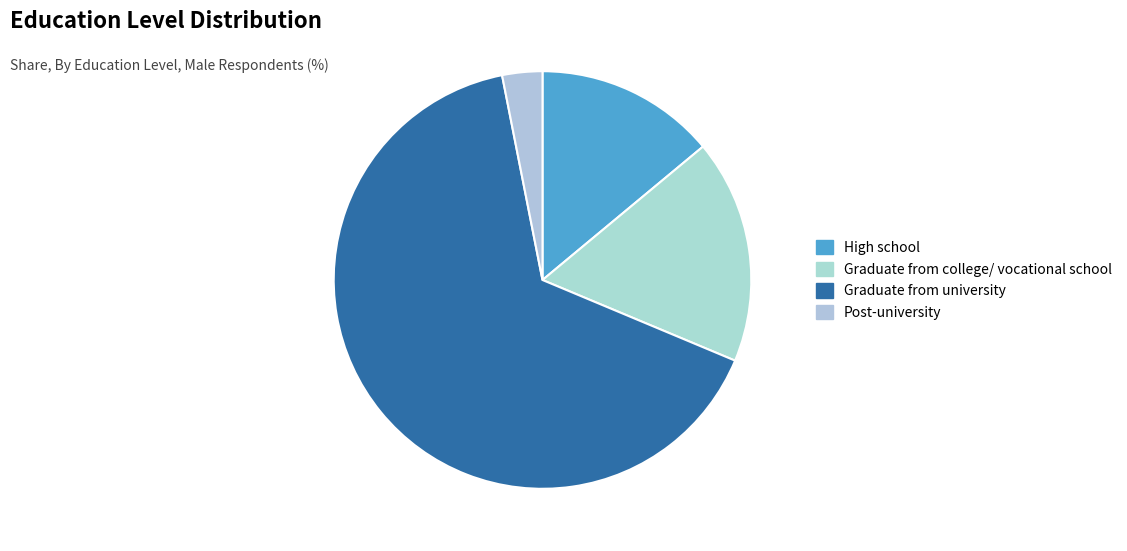

What is the change in value from High school to Graduate from university?

+366